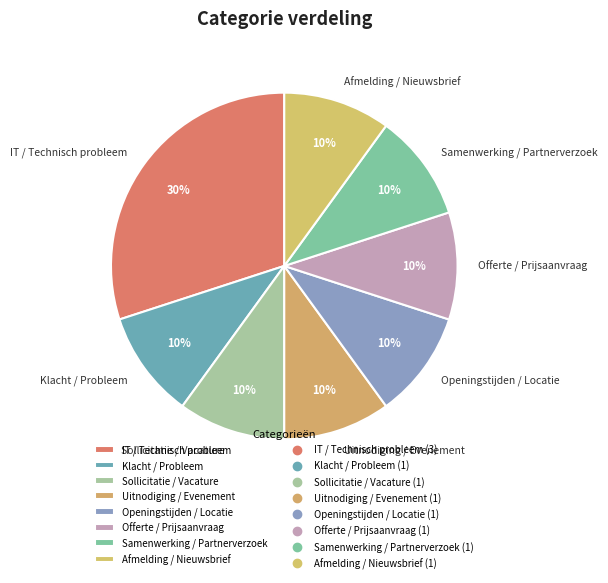

What is the ratio of the value at Afmelding / Nieuwsbrief to the value at Klacht / Probleem?

1.0